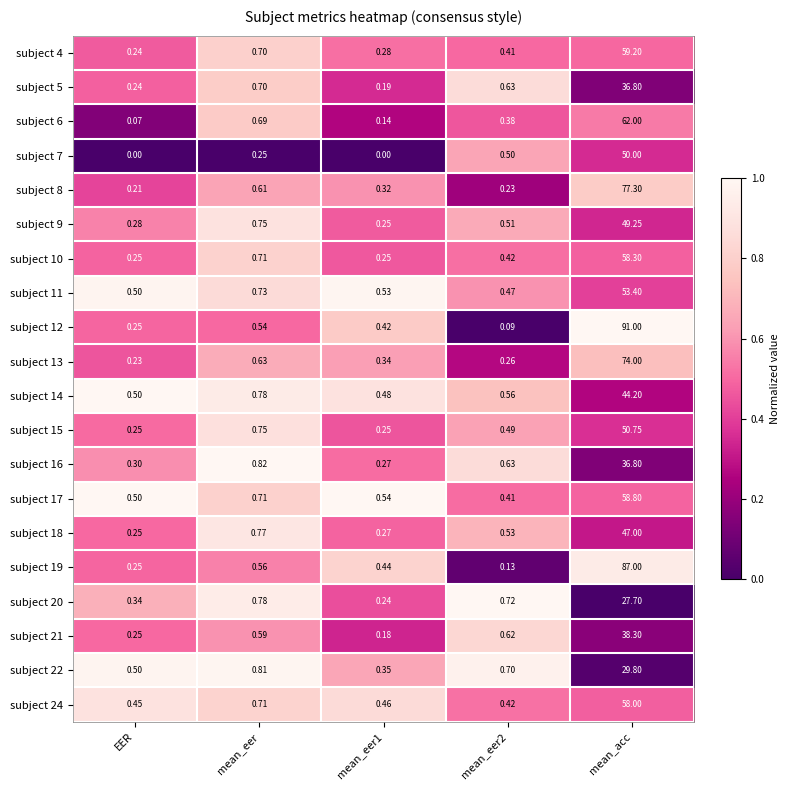

Which label corresponds to the largest value in the chart?

mean_acc